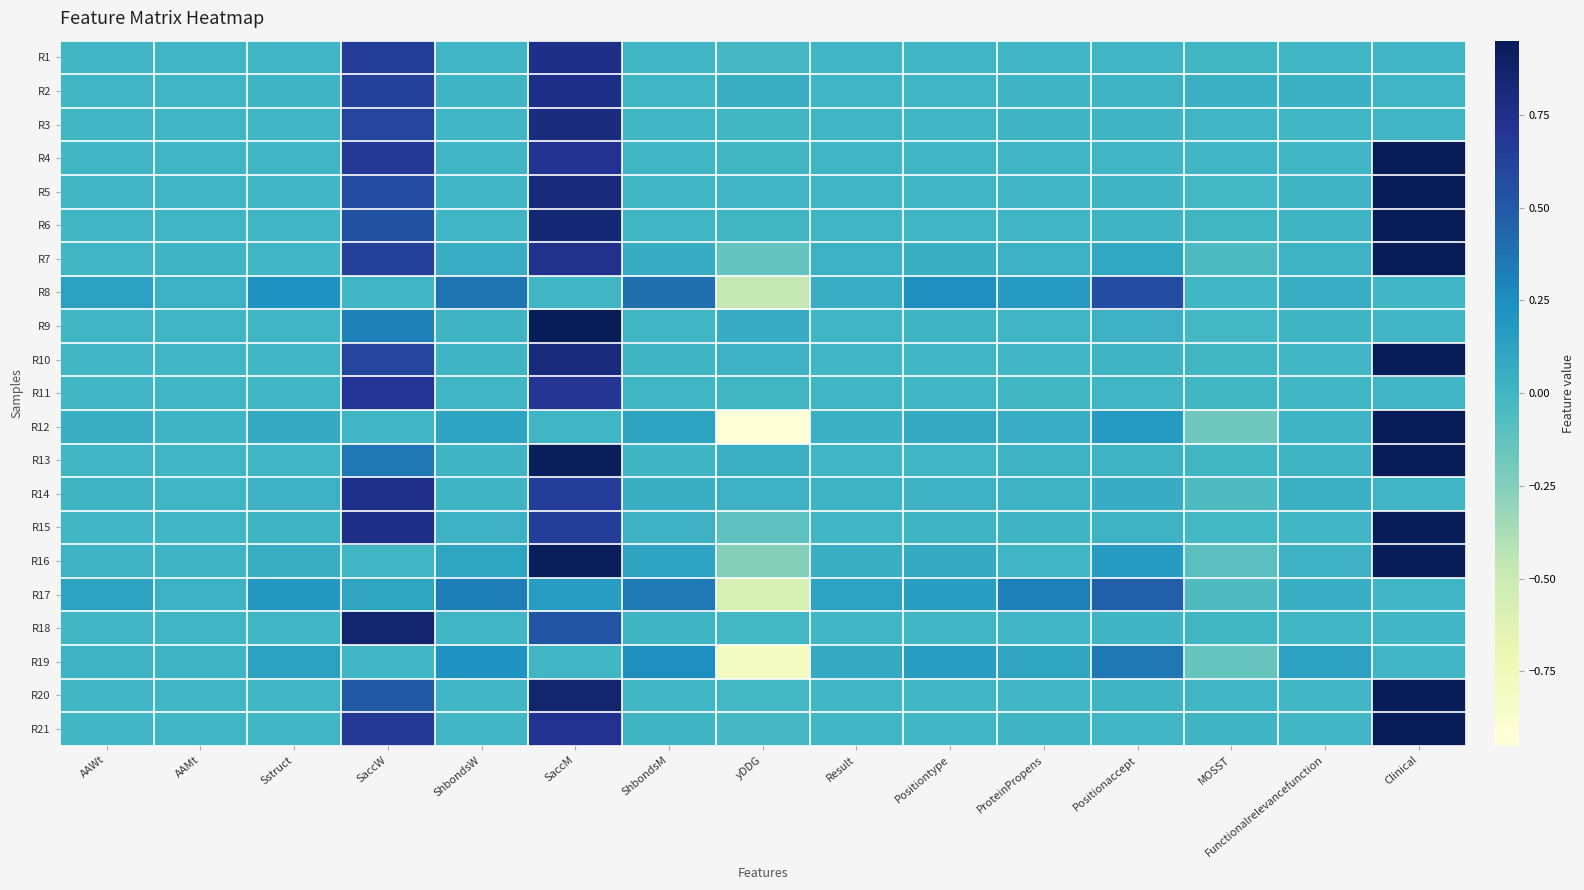

What is the difference between the highest and lowest values at SaccW?

0.9